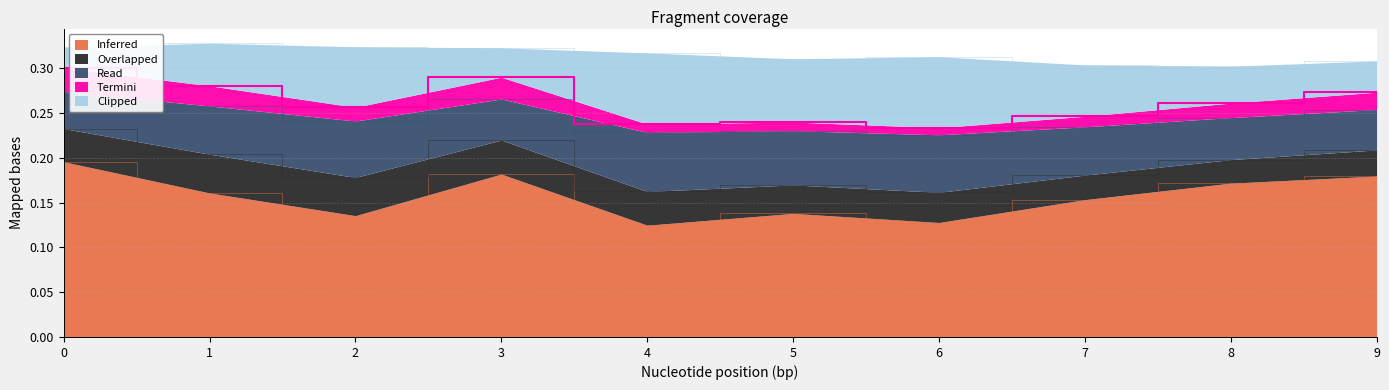

What is the value of the Termini point at the 6th from the left?

0.2